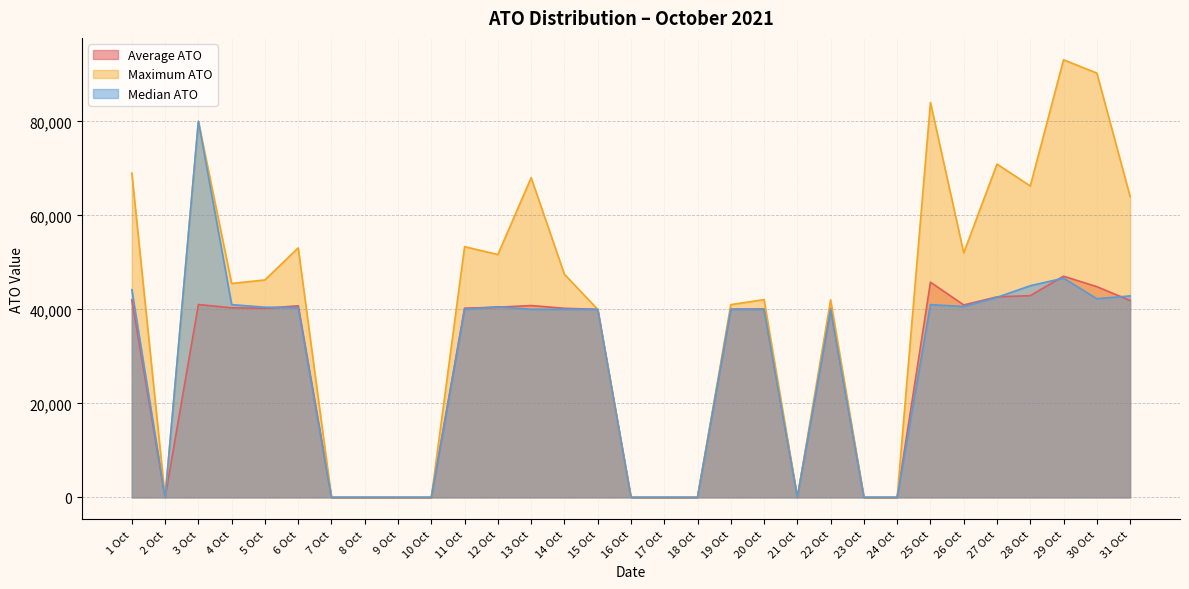

True or false: Maximum ATO and Average ATO cross at least once.

False